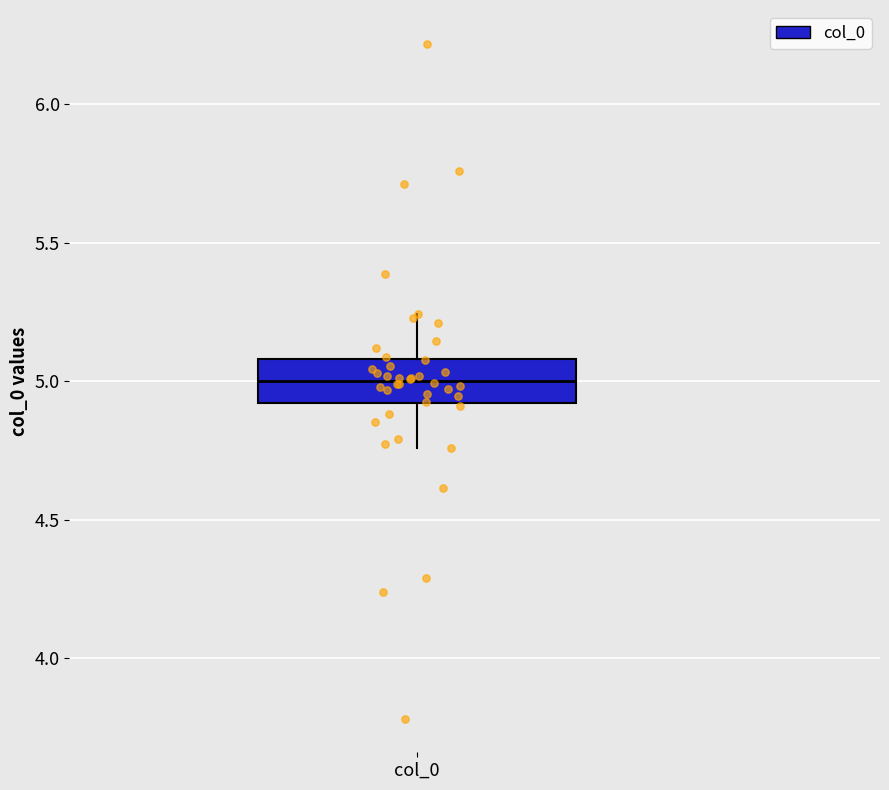

Where does the lower whisker of the box for col_0 end on the y-axis? The values are not printed on the chart, so give them approximately, as read against the axis.

4.75